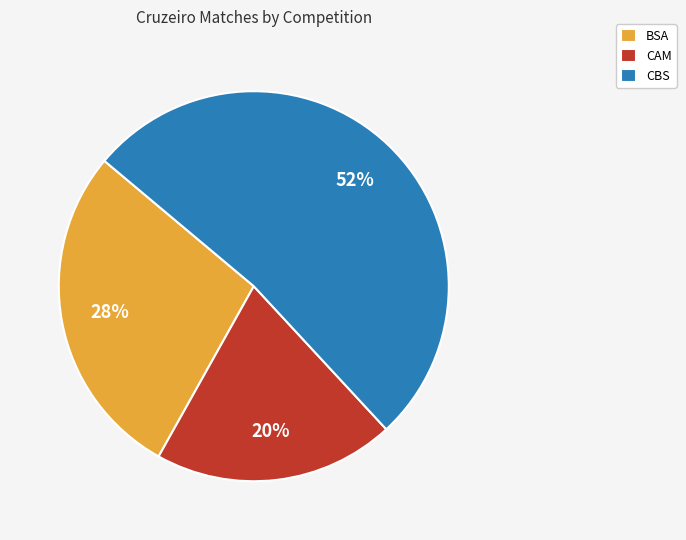

True or false: CAM accounts for 14% of the total.

False